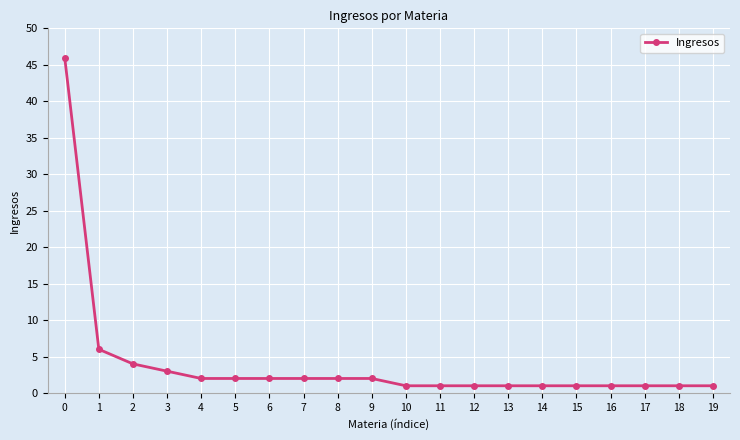

True or false: the data shows 22 at 0.

False